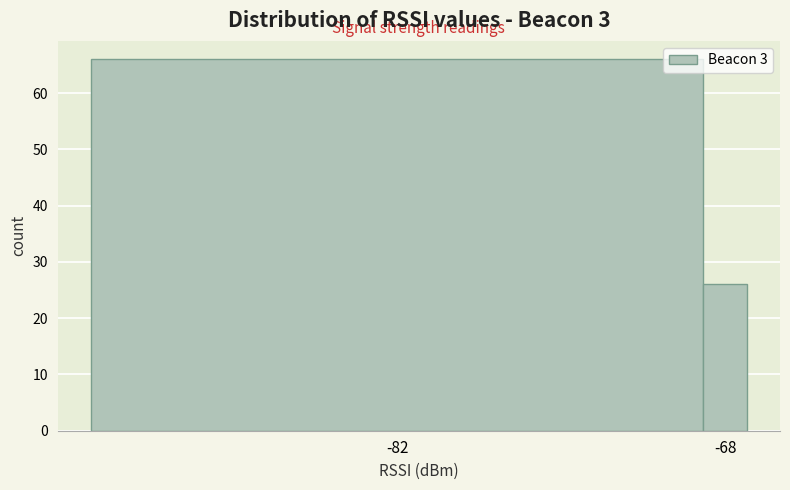

Reading left to right, transcribe all the data shown in this chart.

-82=66	-68=26